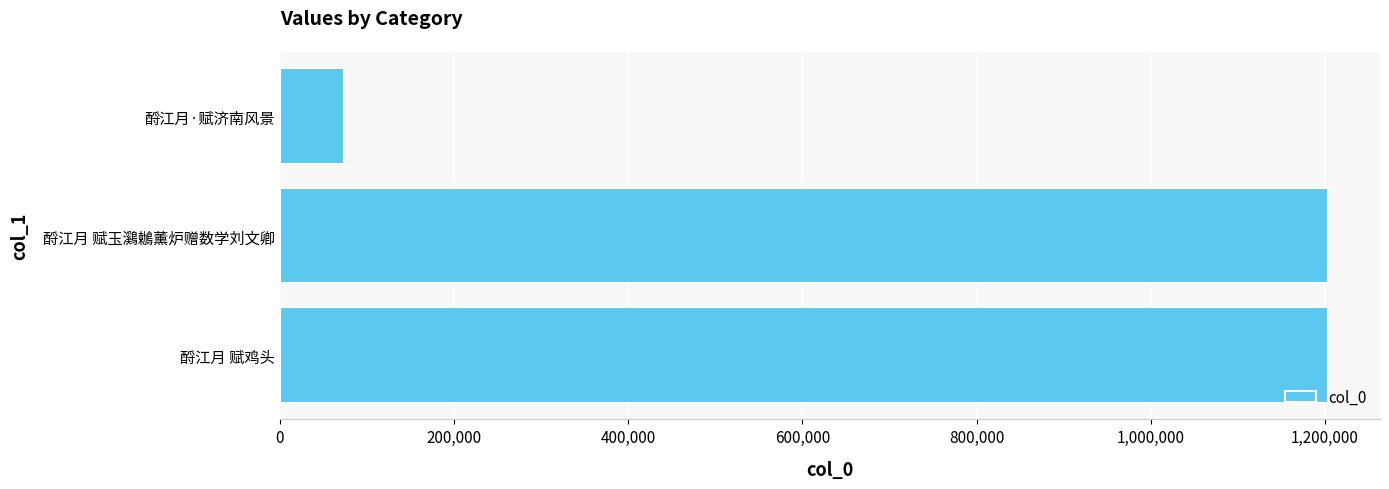

Approximately how many times larger is the value at 酹江月 赋玉鸂鶒薰炉赠数学刘文卿 compared to 酹江月 赋鸡头?

1.0